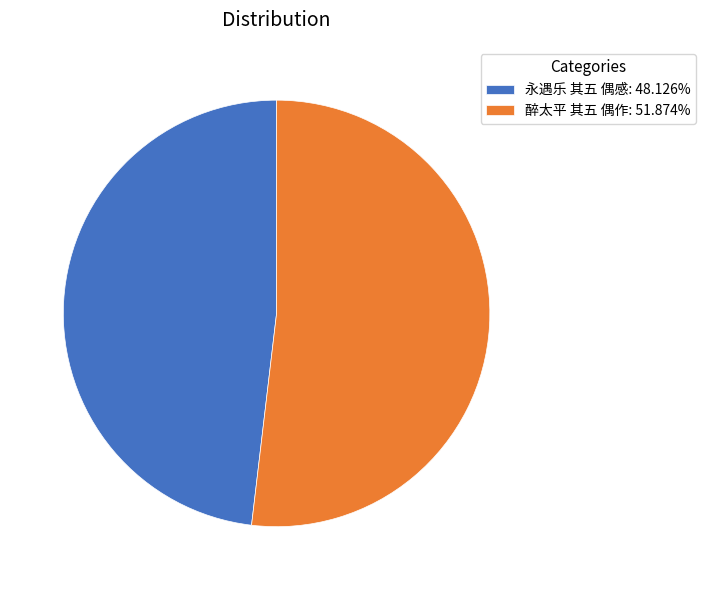

Does 醉太平 其五 偶作: 51.874% account for over 50% of the chart?

Yes